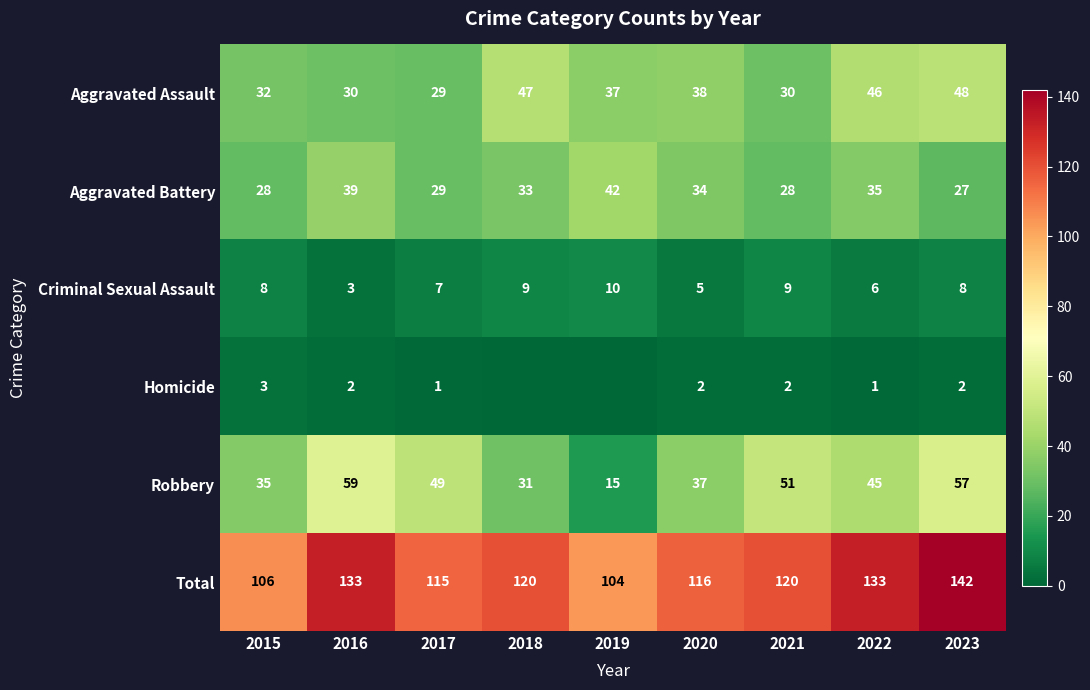

What is the total value across all series at 2020?

232